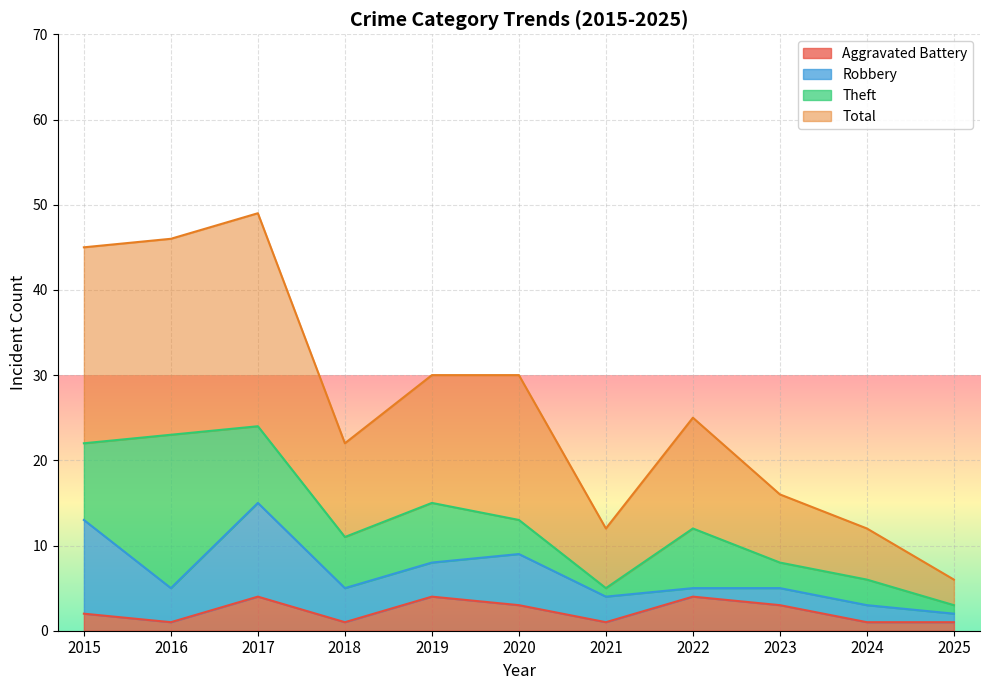

Read the Aggravated Battery value at 2017.

4